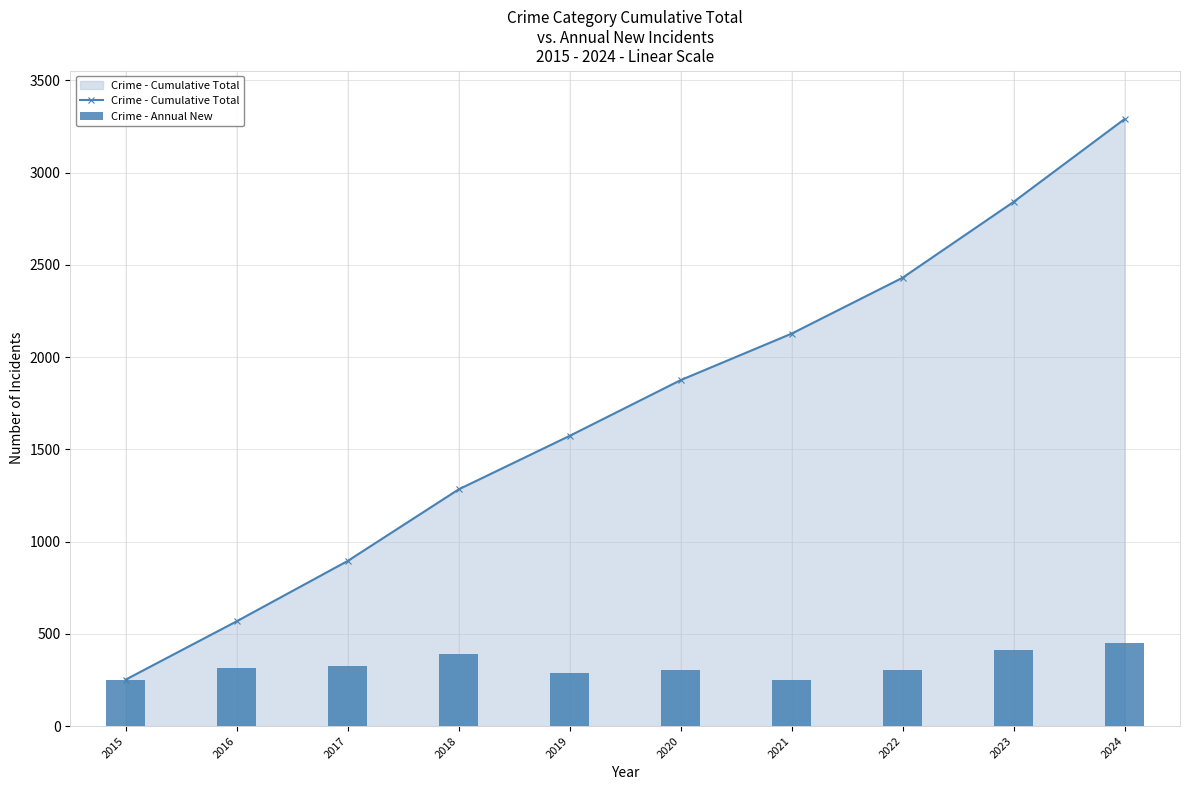

List the series in order of their overall mean, lowest first.

Crime - Annual New, Crime - Cumulative Total